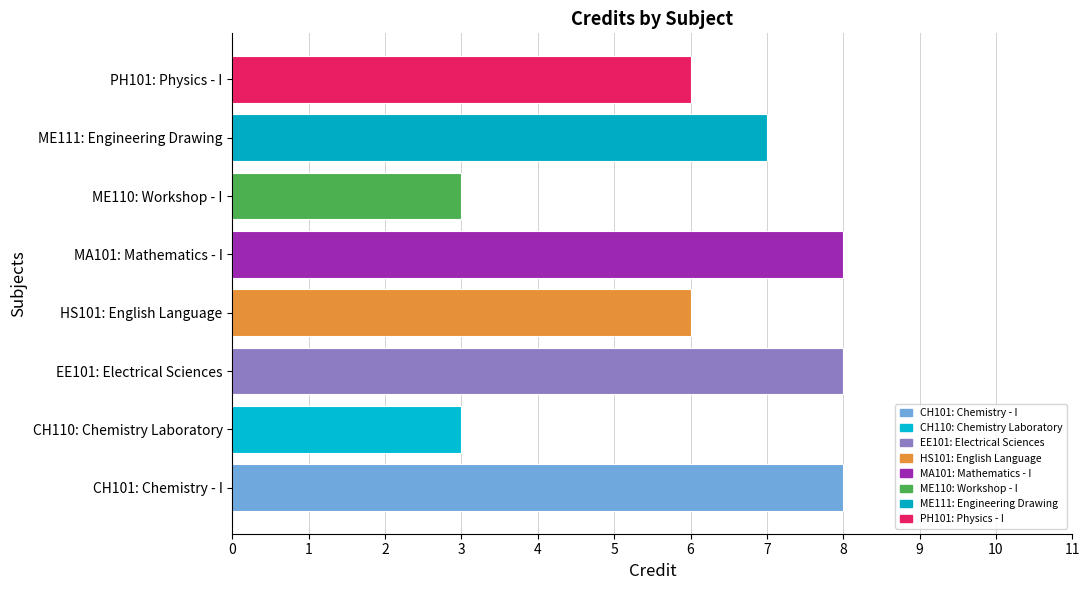

What is the sum of the values at PH101: Physics - I and CH110: Chemistry Laboratory?

9